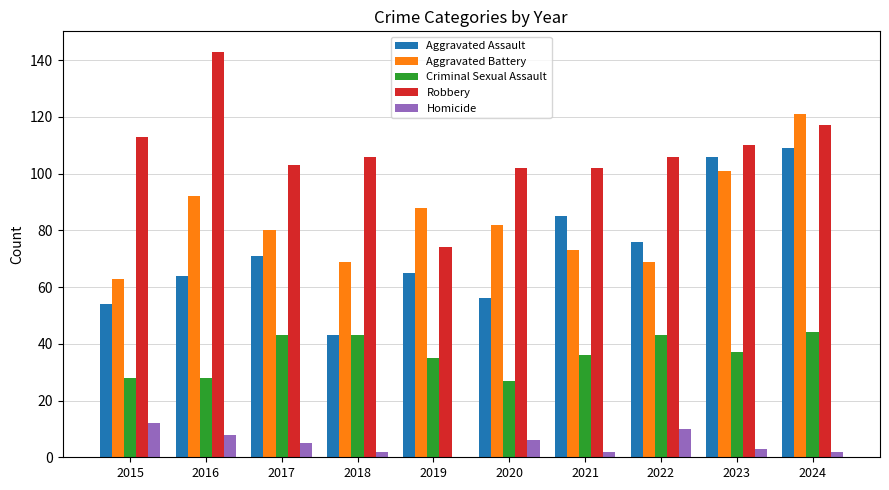

At which category is the sum across all series the highest?

2024